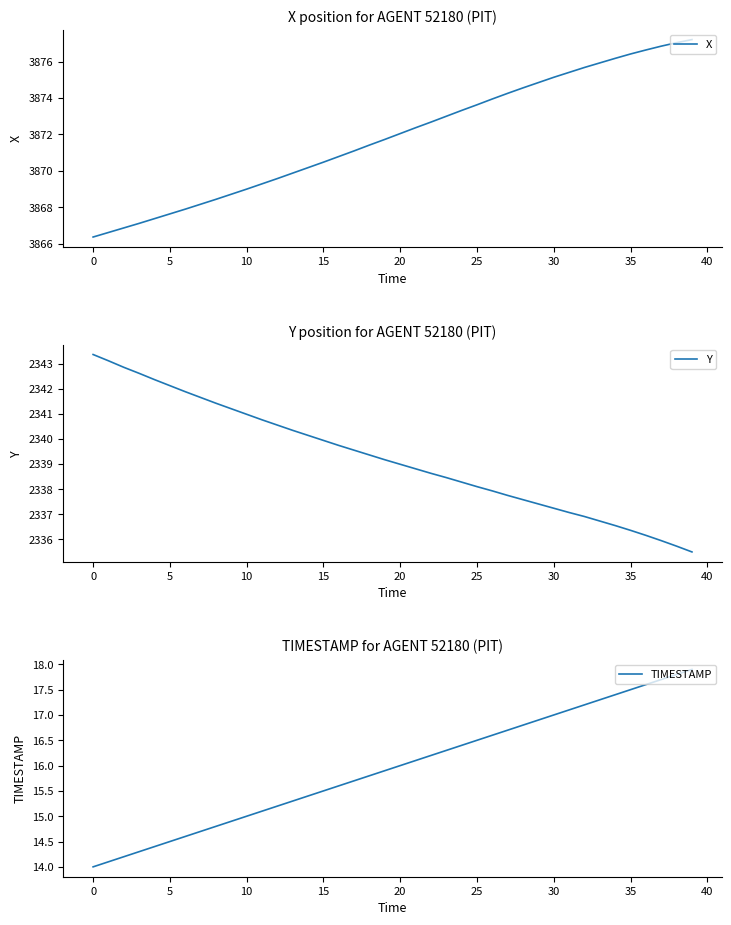

Where is X nearest to the value 3871?

17